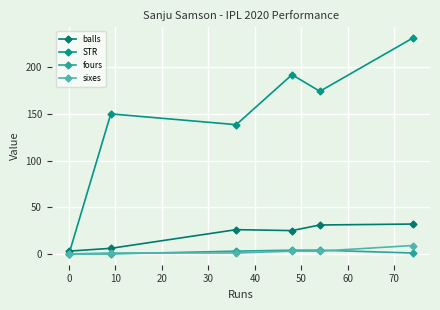

How many lines are shown in the chart?

4